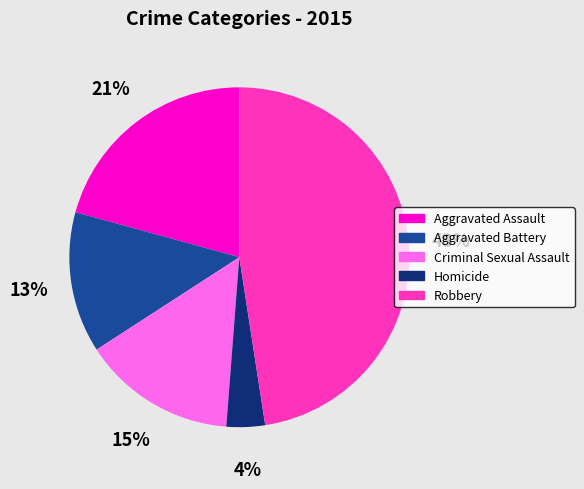

To the nearest percent, what percentage of the pie is Homicide?

4%